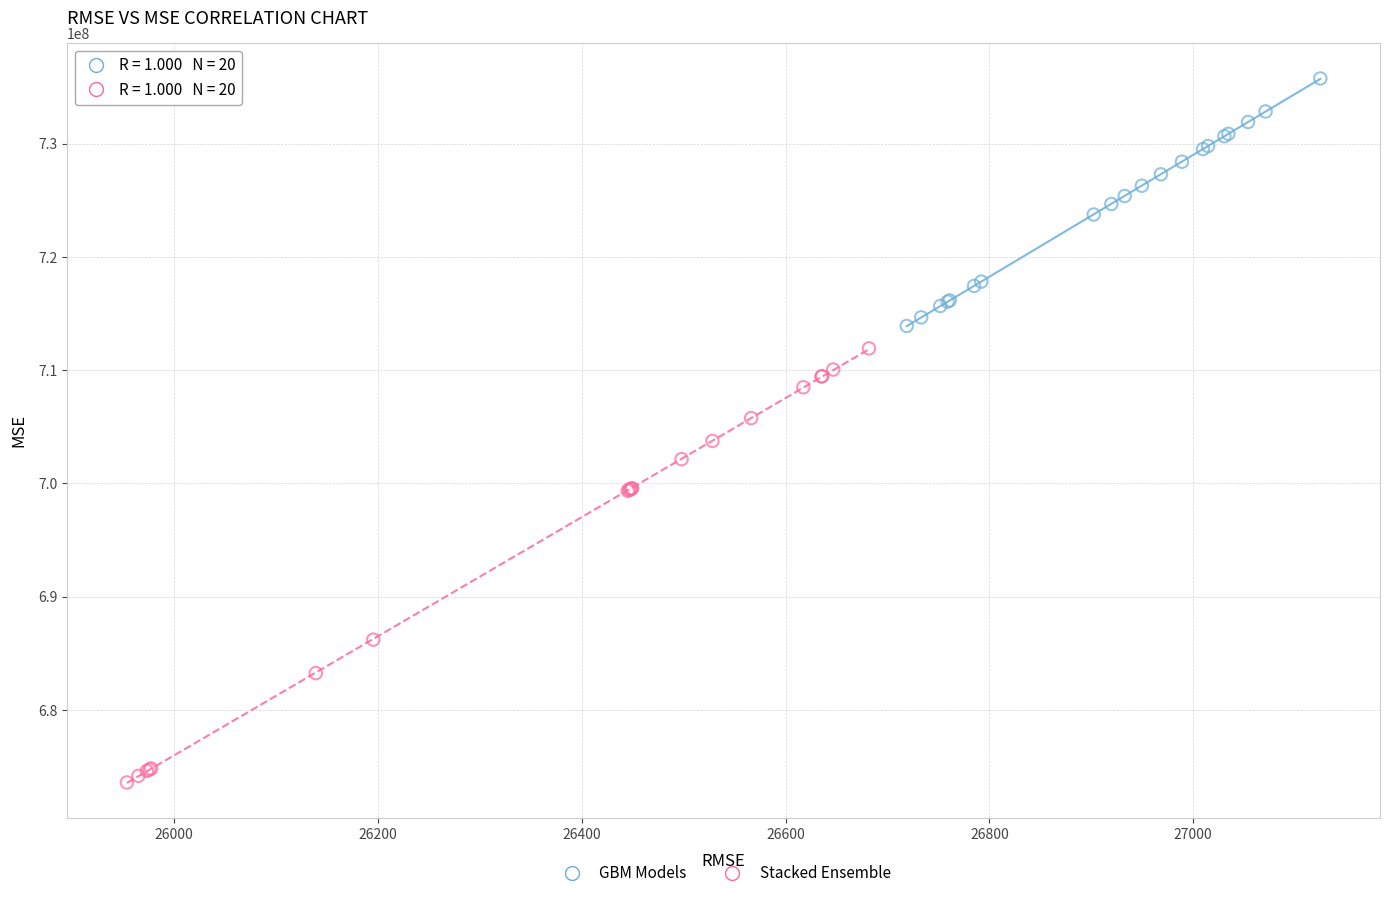

Which series reaches the minimum Y coordinate?

Stacked Ensemble